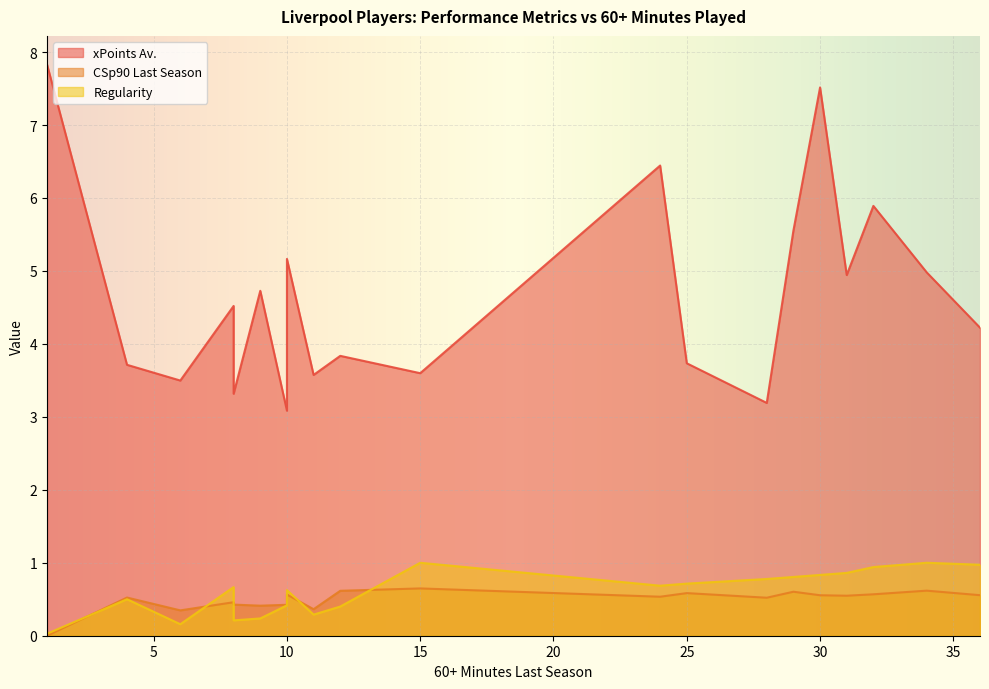

What is the minimum value for xPoints Av.?

3.1